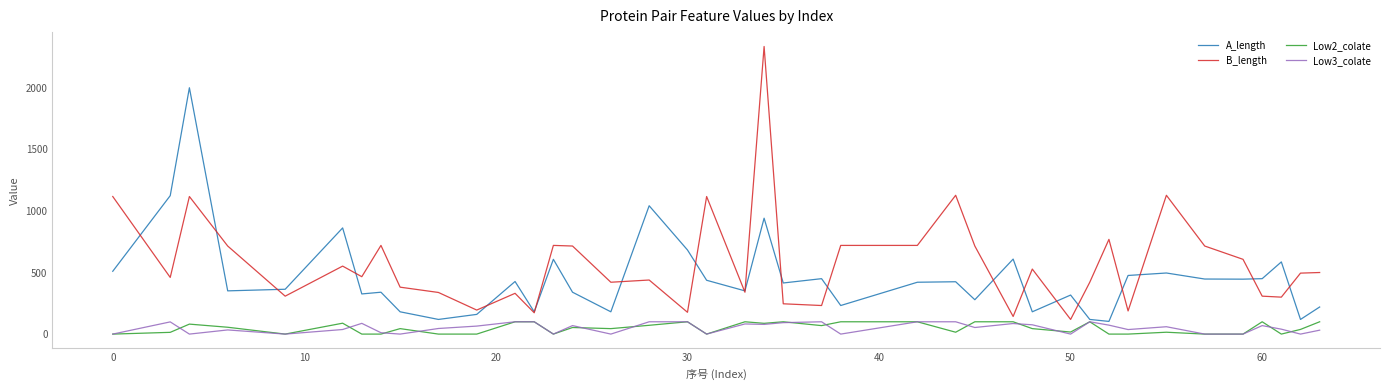

Which series has the widest spread of values?

B_length